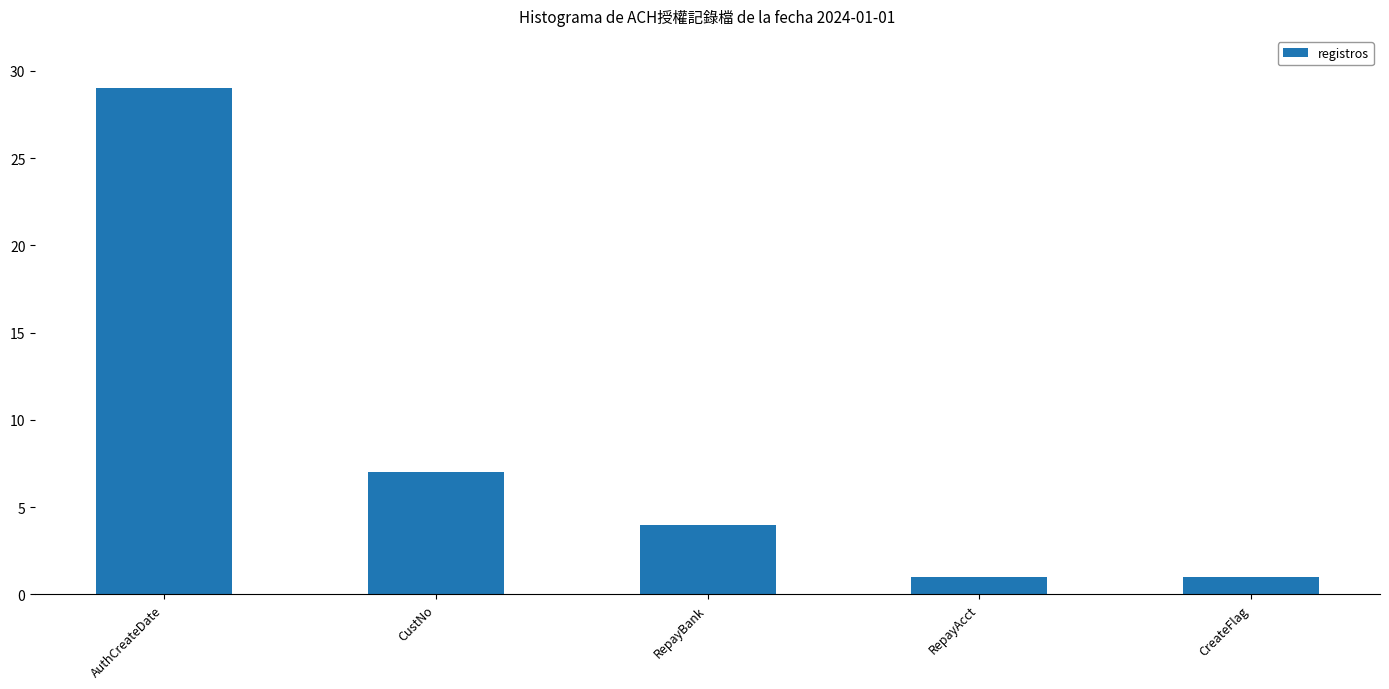

Count the values in the range 1 to 7.

4